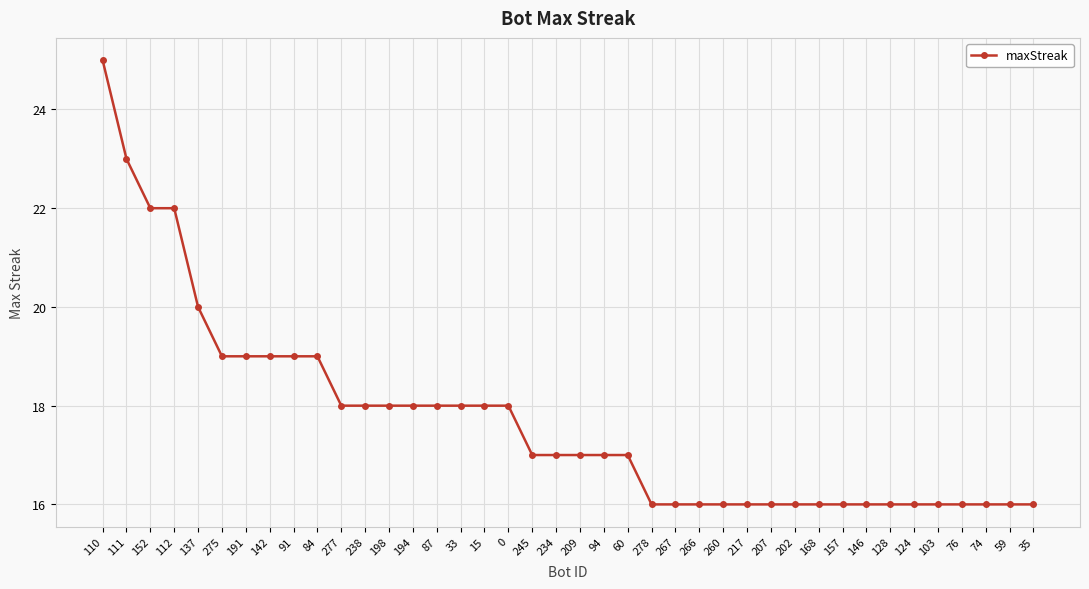

How many distinct data groups are displayed?

1